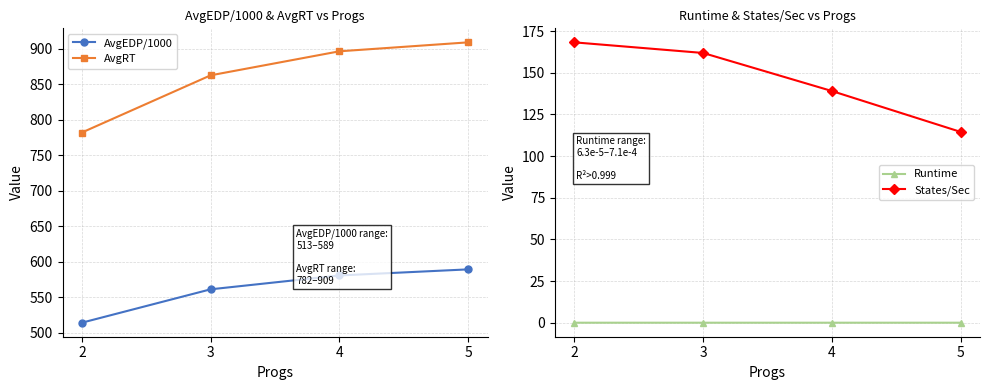

How many data points does each series have?

4